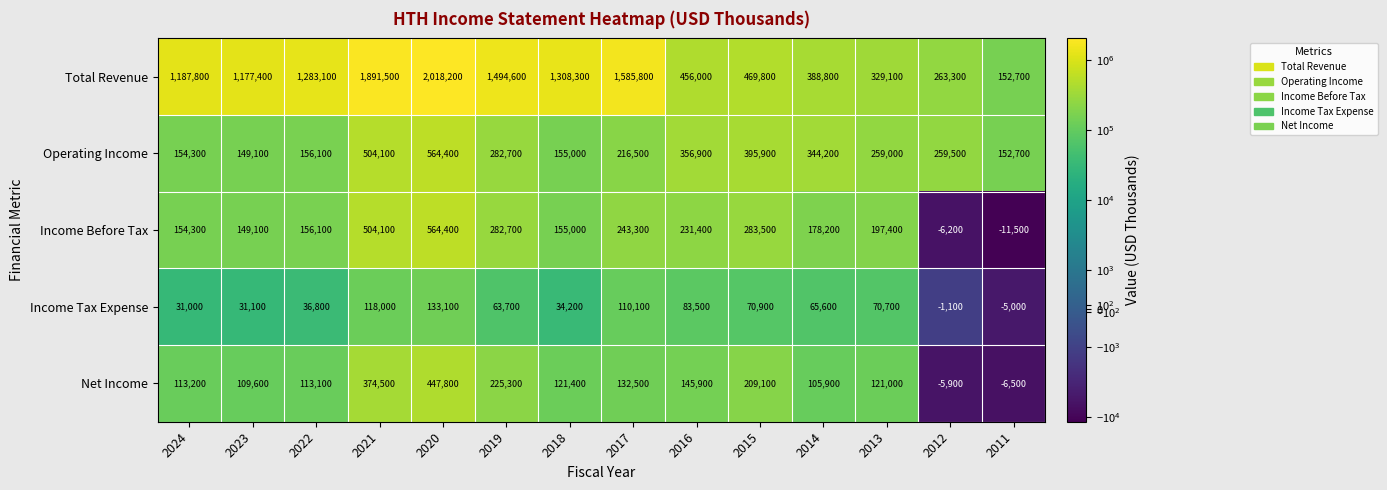

What is the difference between the highest and lowest values at 2017?

1475700